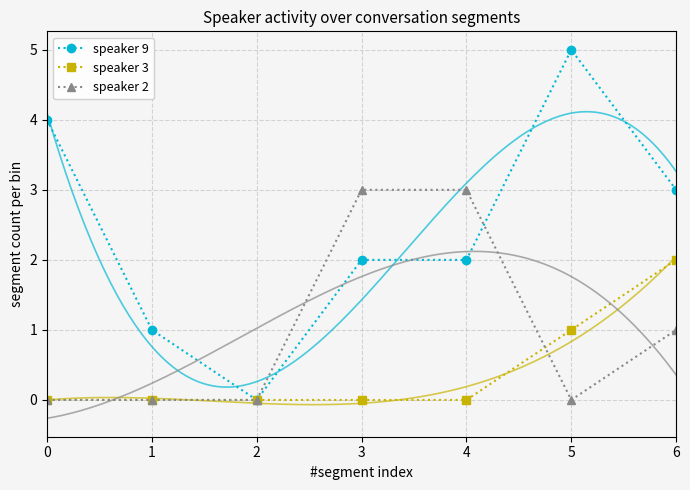

Count the speaker 2 values in the range 0 to 3.

7